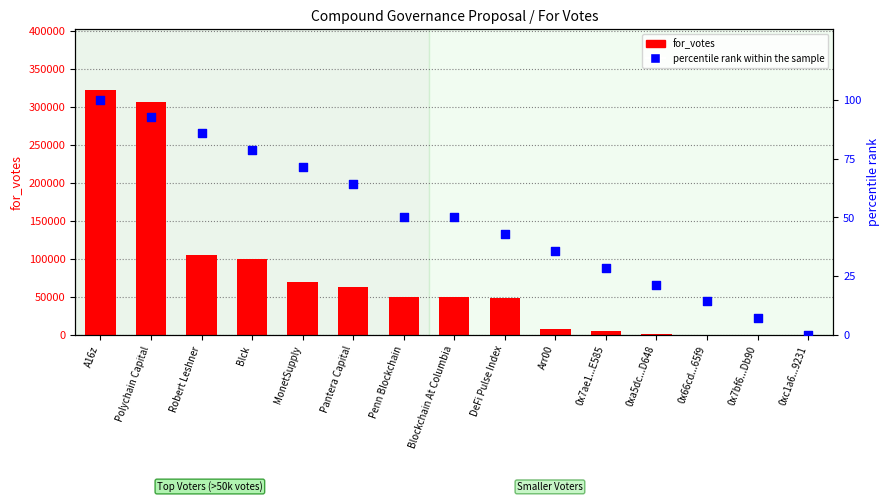

Which series has the largest total across all categories?

for_votes